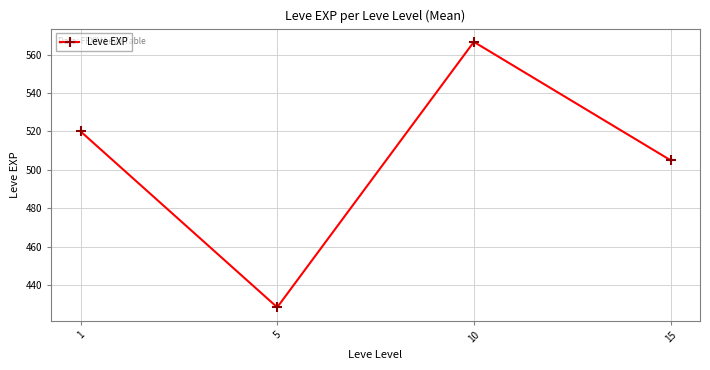

How many values are below 520?

2